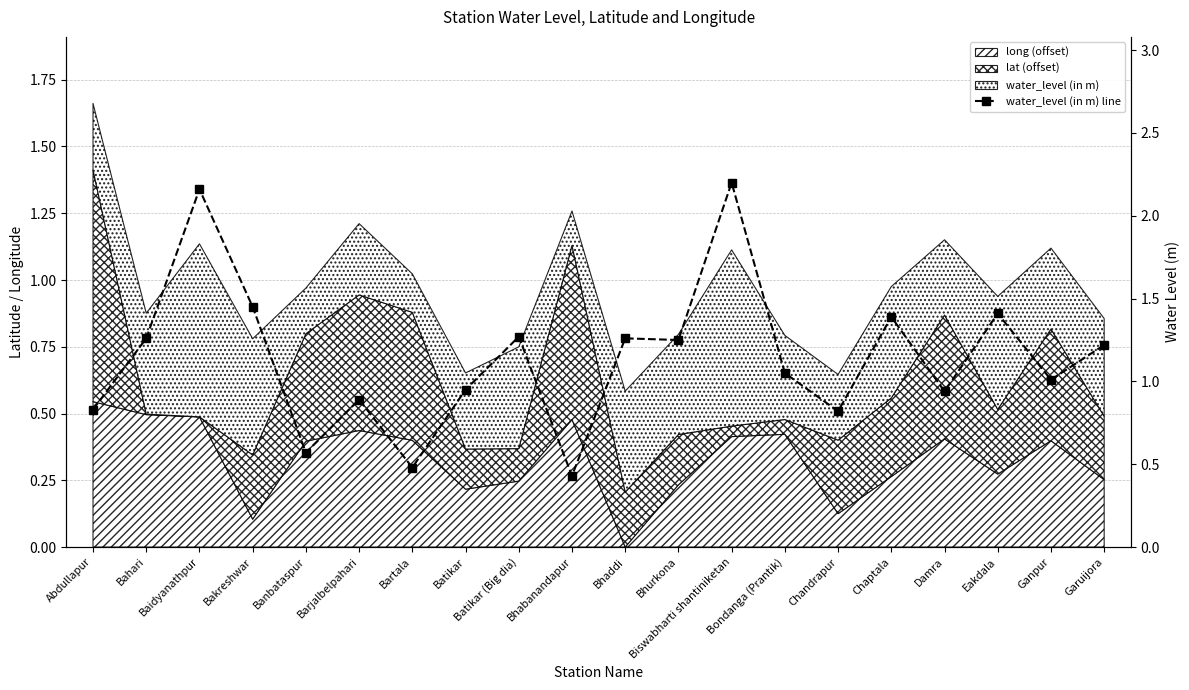

Reading left to right, list all the values displayed in this chart.

0.8	1.3	2.2	1.4	0.6	0.9	0.5	0.9	1.3	0.4	1.3	1.2	2.2	1.1	0.8	1.4	0.9	1.4	1.0	1.2